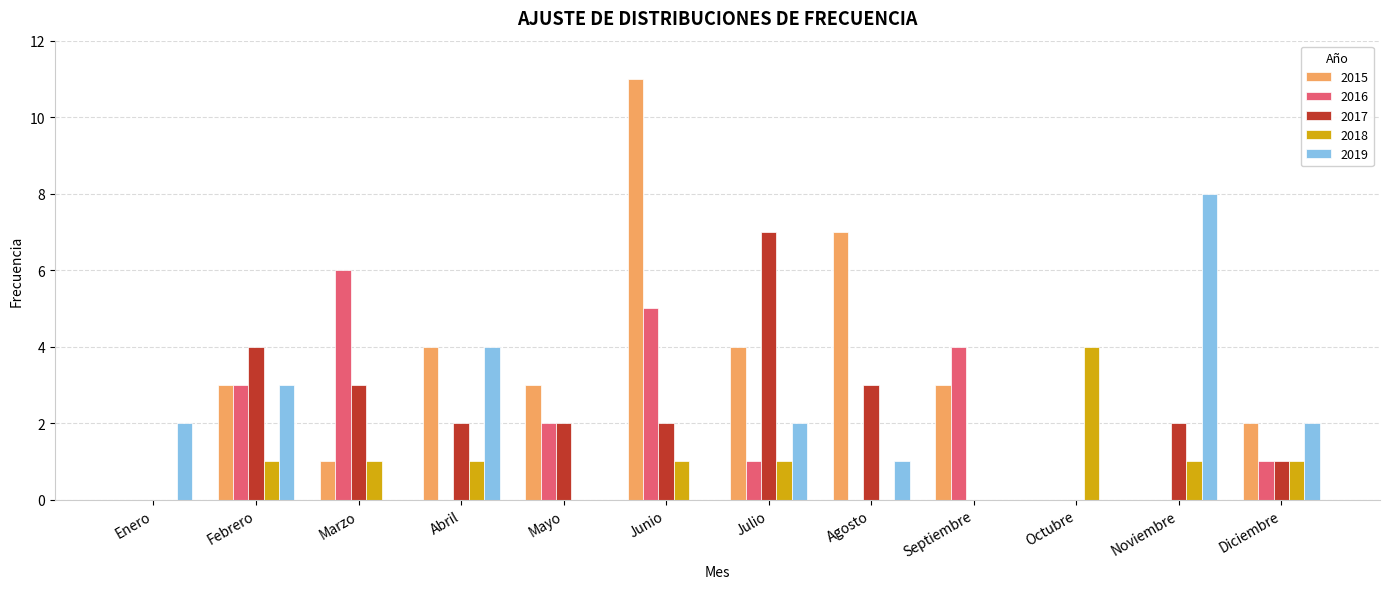

Reading left to right, extract all data points from this chart.

2015: 0	3	1	4	3	11	4	7	3	0	0	2
2016: 0	3	6	0	2	5	1	0	4	0	0	1
2017: 0	4	3	2	2	2	7	3	0	0	2	1
2018: 0	1	1	1	0	1	1	0	0	4	1	1
2019: 2	3	0	4	0	0	2	1	0	0	8	2